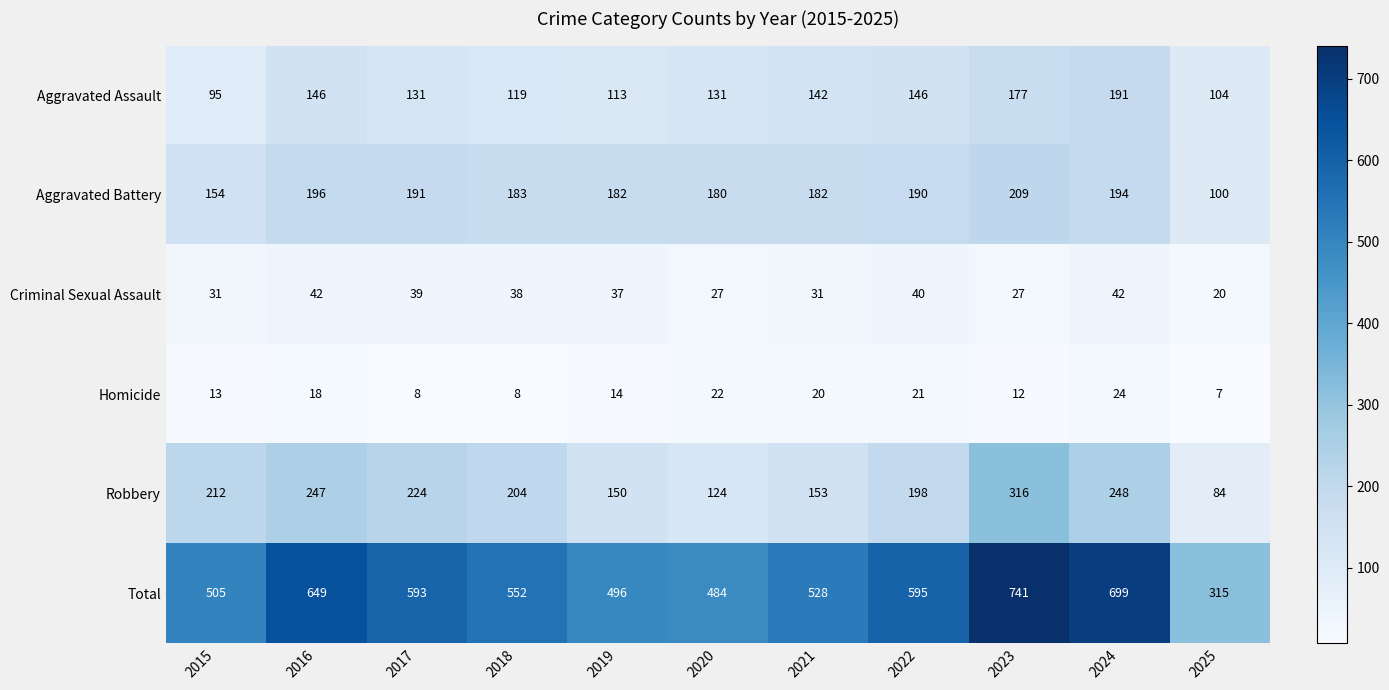

At which label is Aggravated Battery closest to 154?

2015